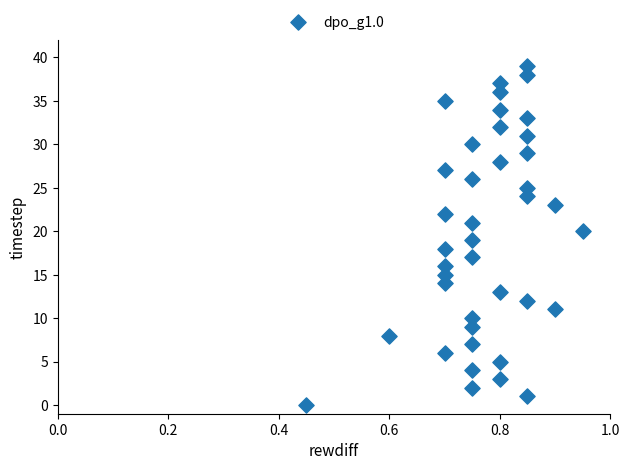

What is the range of Y values (max minus min)?

39